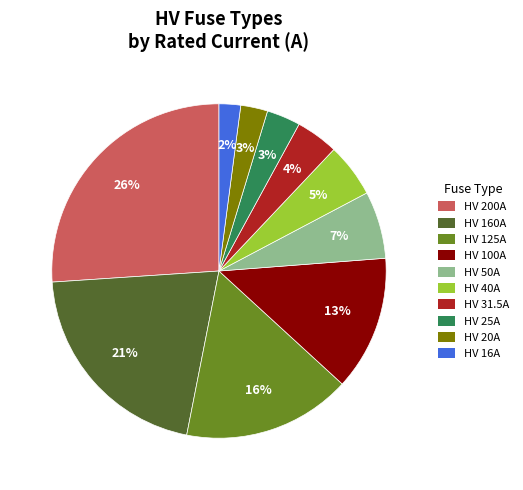

Count the number of slices in the pie.

10